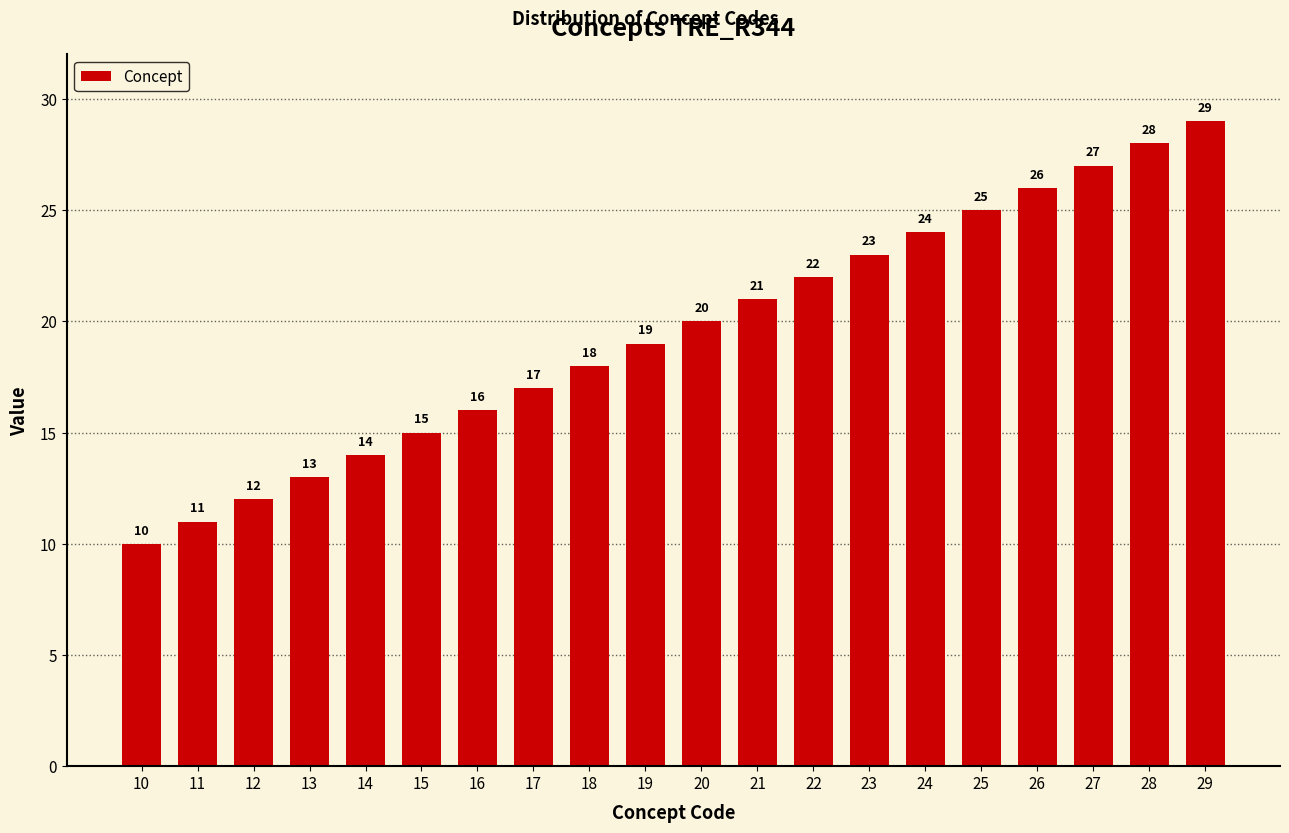

What is the value of the 10th bar from the left?

19